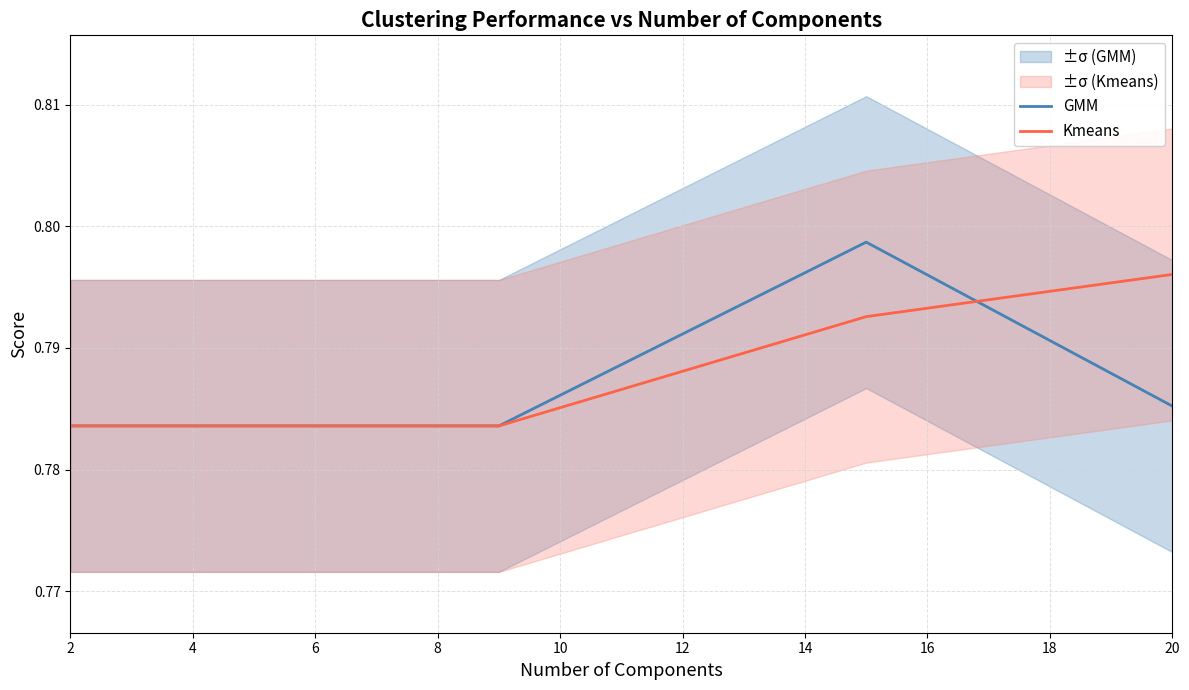

List the series in order of their peak value, lowest first.

Kmeans, GMM